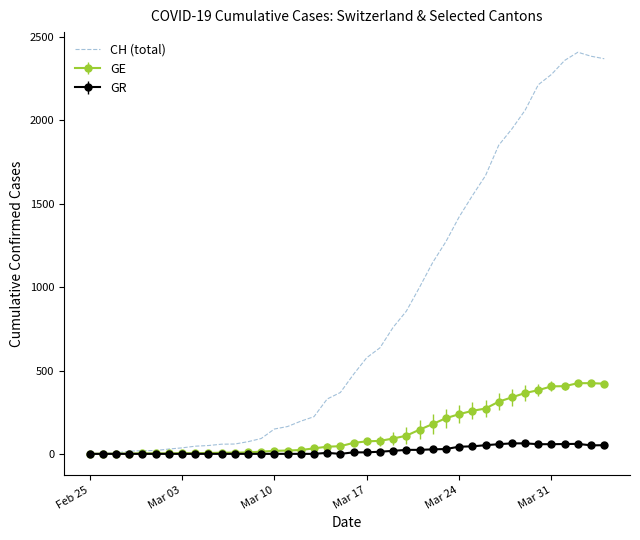

List the series in order of their peak value, lowest first.

GR, GE, CH (total)